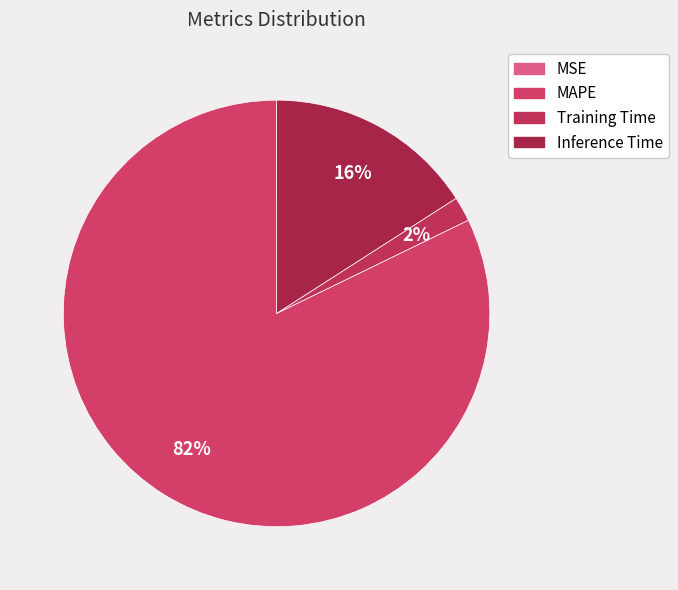

True or false: Inference Time accounts for 16% of the total.

True